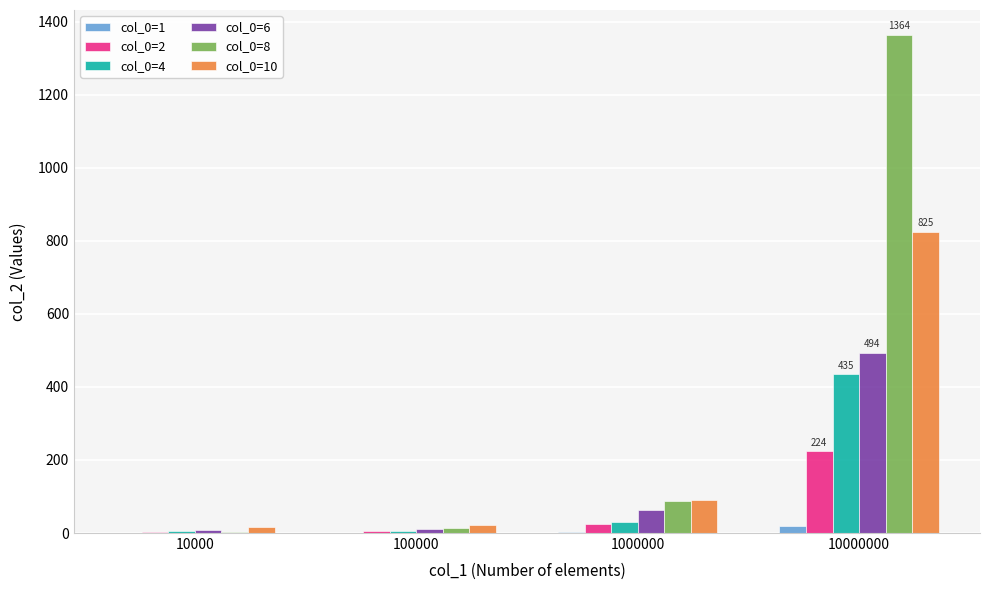

Is it true that col_0=1 equals 19 at 10000000?

True